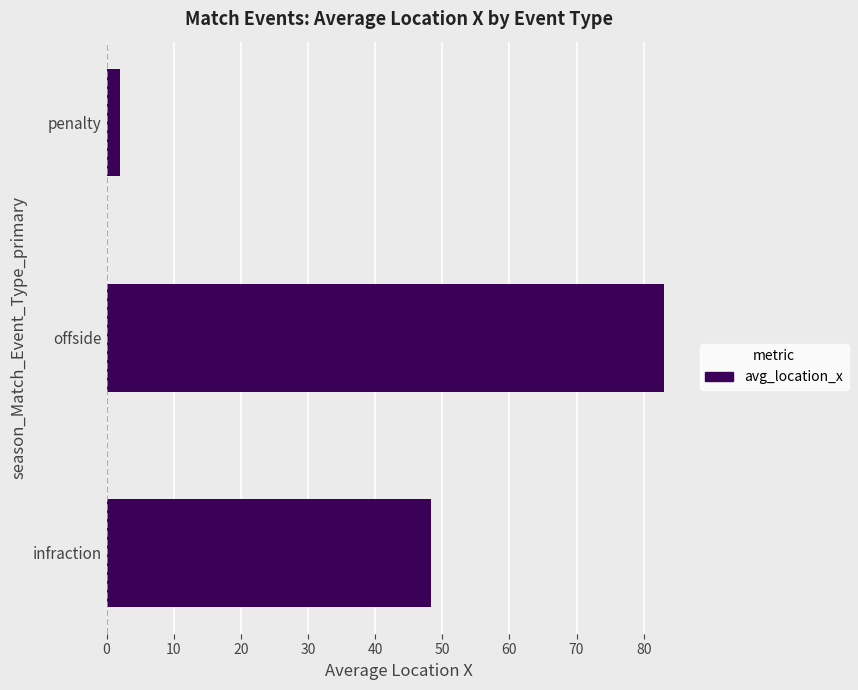

True or false: the data shows 141.7 at offside.

False